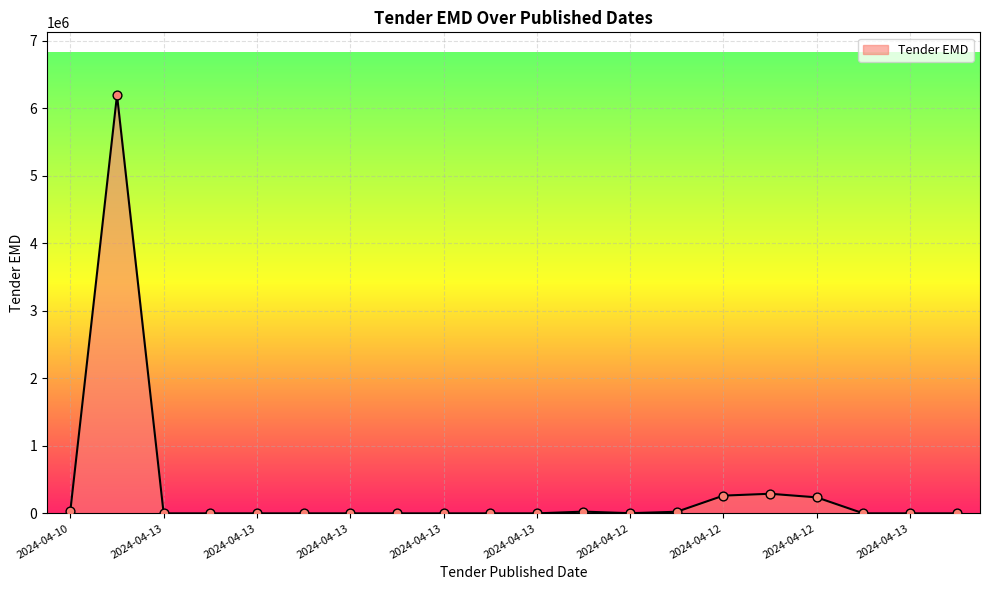

What is the difference between the maximum and minimum values?

6198200